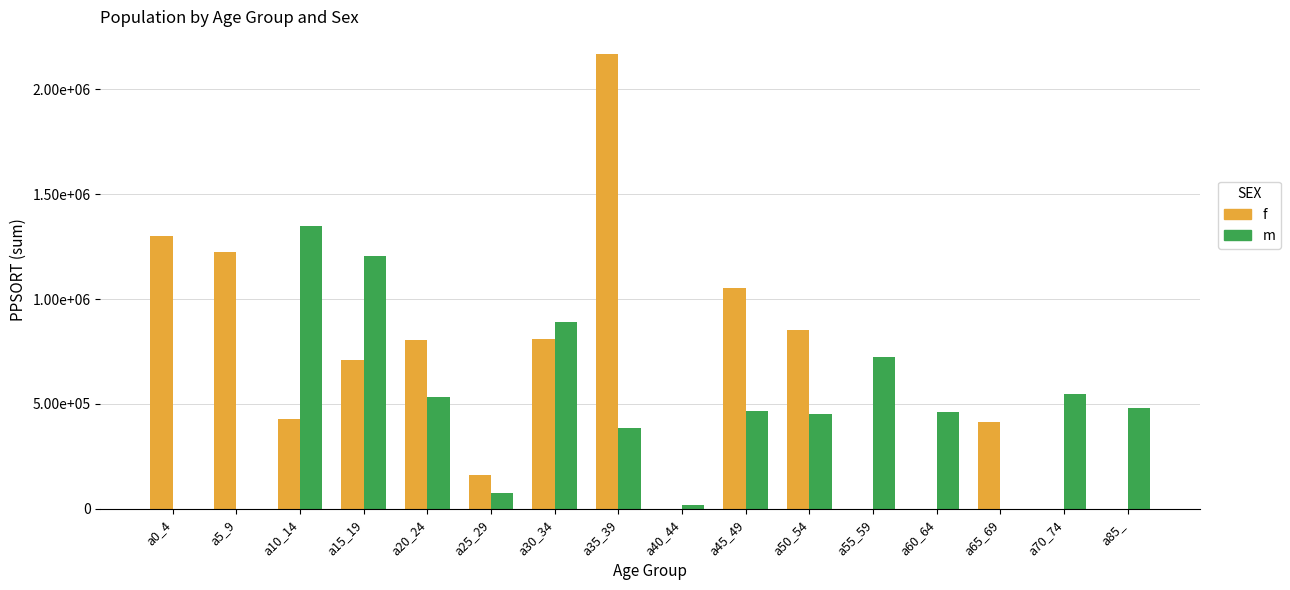

The value of m at a25_29 is 39147. True or false?

False